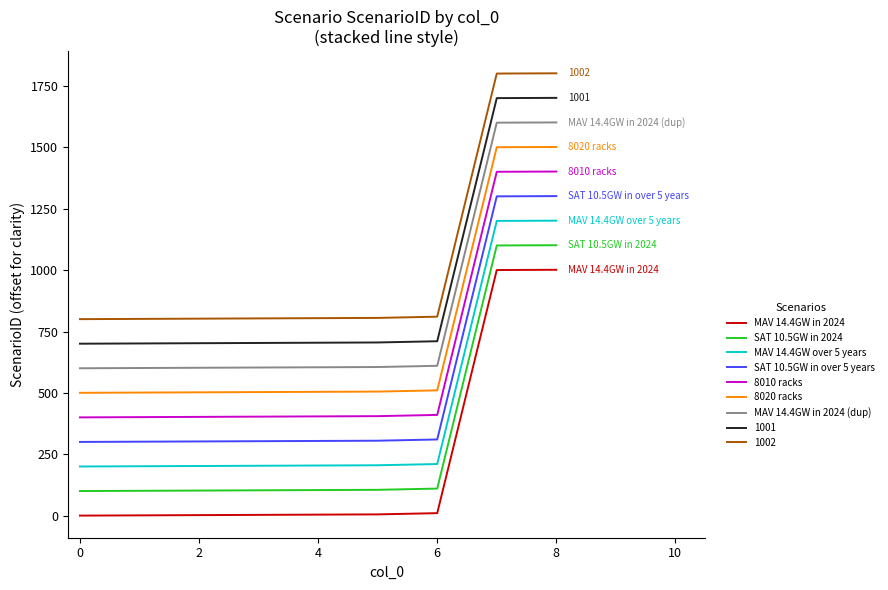

What is the maximum value shown in the chart?

1802